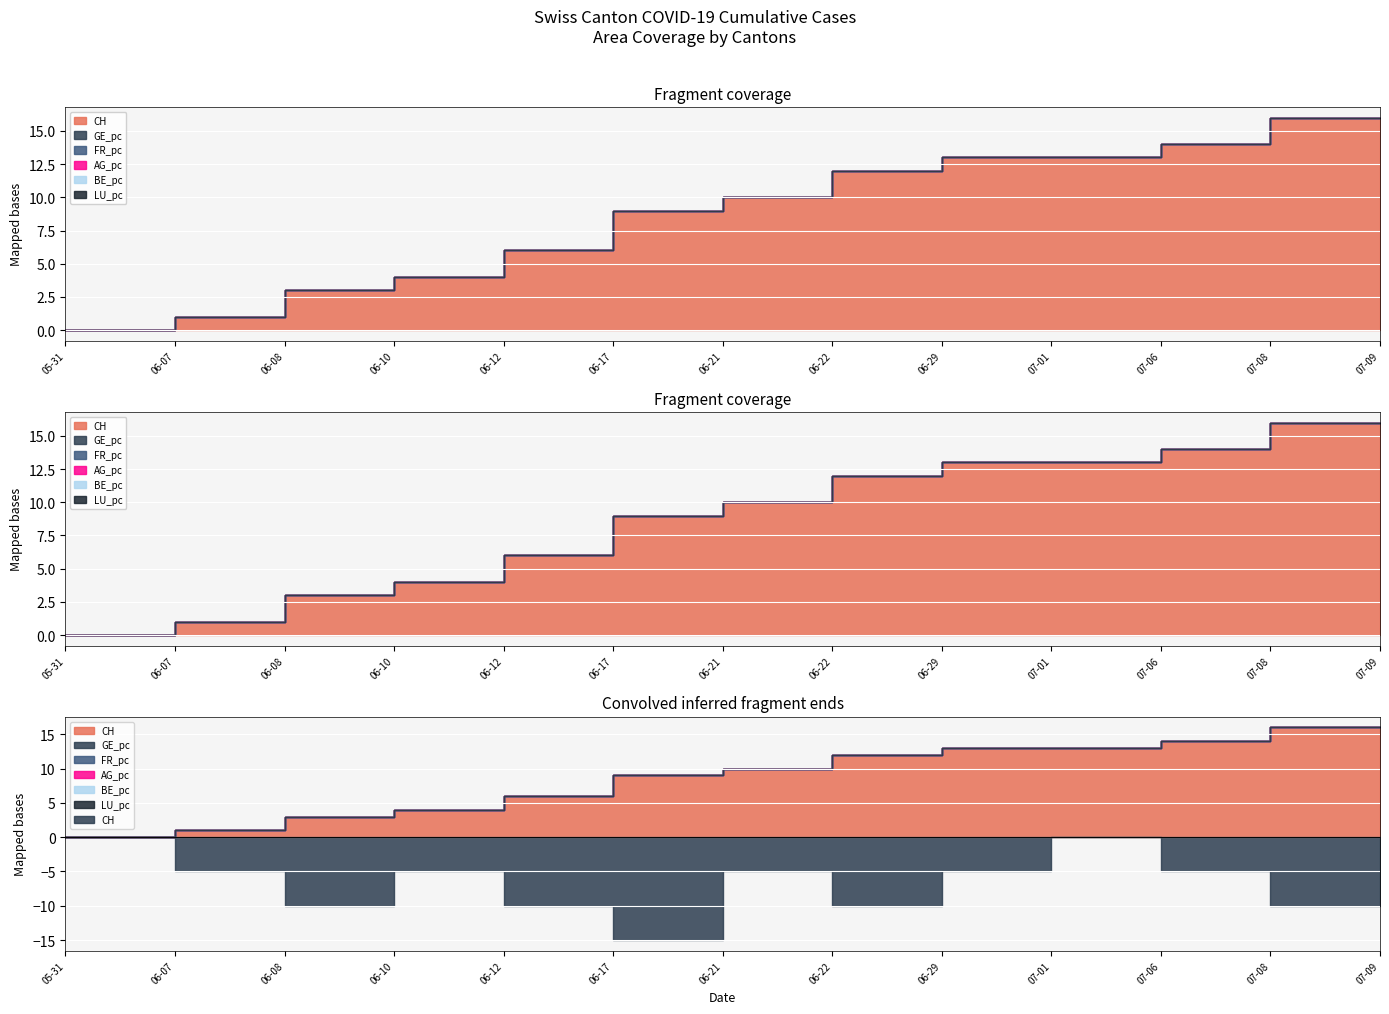

What are all the series names shown in the legend?

CH, GE_pc, FR_pc, AG_pc, BE_pc, LU_pc